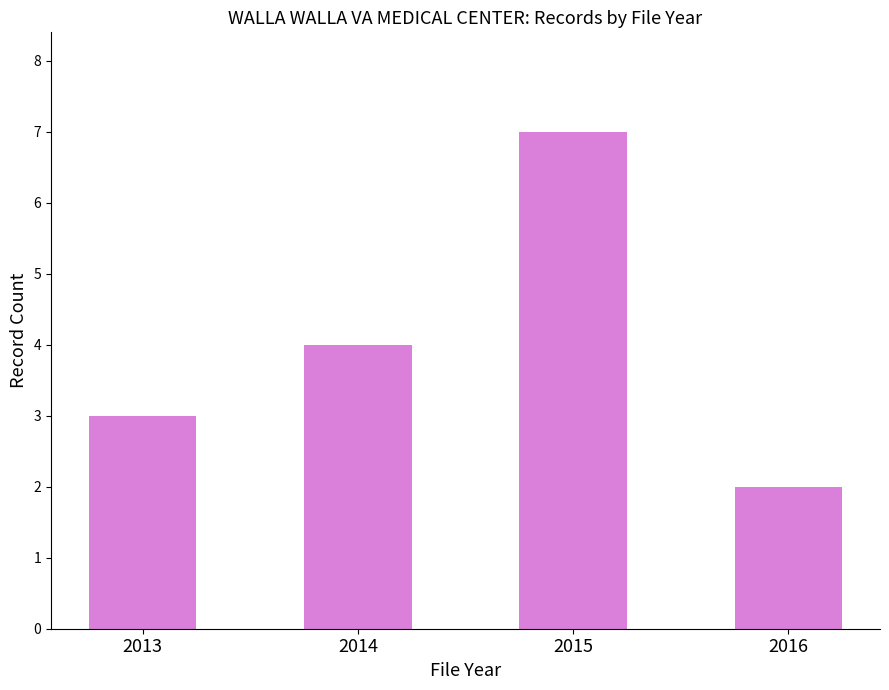

What is the change in value from 2013 to 2015?

+4